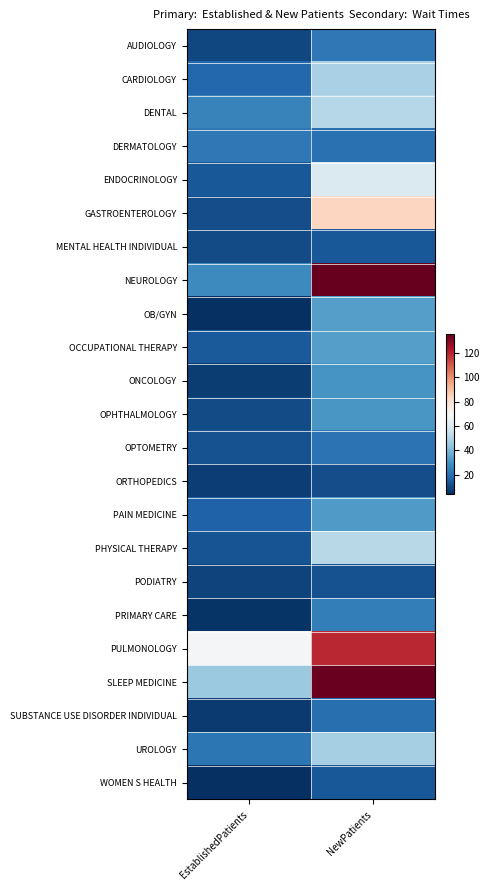

At NewPatients, list the series in order from largest to smallest.

NEUROLOGY, SLEEP MEDICINE, PULMONOLOGY, GASTROENTEROLOGY, ENDOCRINOLOGY, PHYSICAL THERAPY, DENTAL, CARDIOLOGY, UROLOGY, OCCUPATIONAL THERAPY, OB/GYN, PAIN MEDICINE, OPHTHALMOLOGY, ONCOLOGY, PRIMARY CARE, AUDIOLOGY, OPTOMETRY, DERMATOLOGY, SUBSTANCE USE DISORDER INDIVIDUAL, WOMEN S HEALTH, MENTAL HEALTH INDIVIDUAL, PODIATRY, ORTHOPEDICS